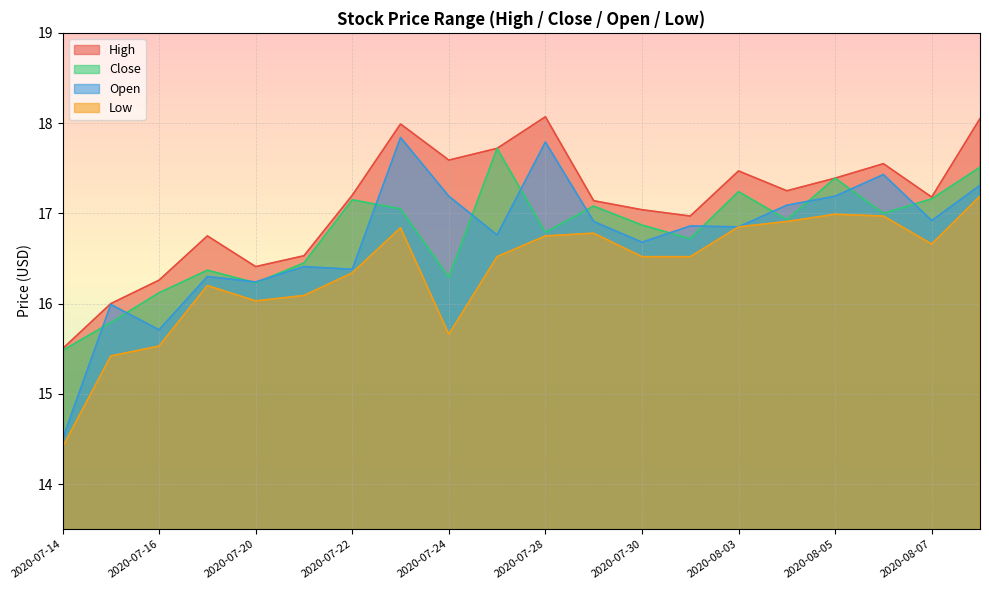

At 2020-07-20, list the series in order from smallest to largest.

Low, Close, Open, High